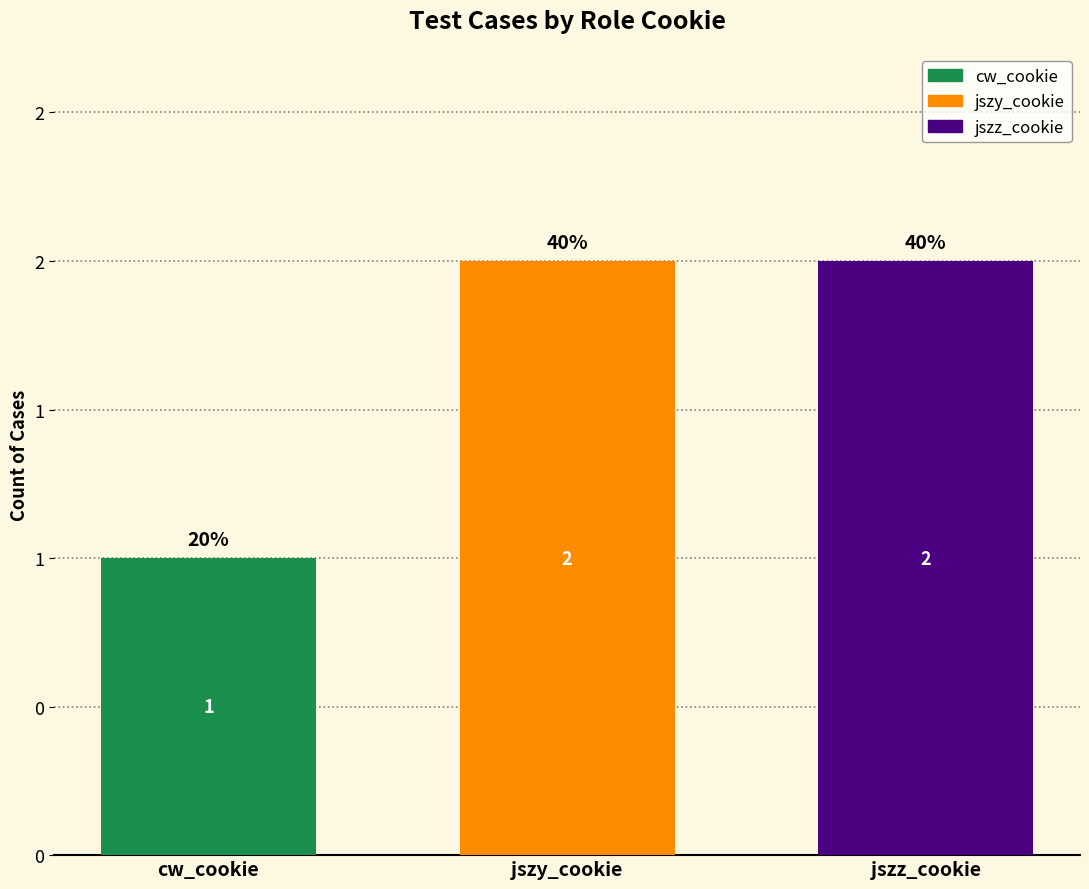

Rank the categories by value from highest to lowest.

jszy_cookie, jszz_cookie, cw_cookie